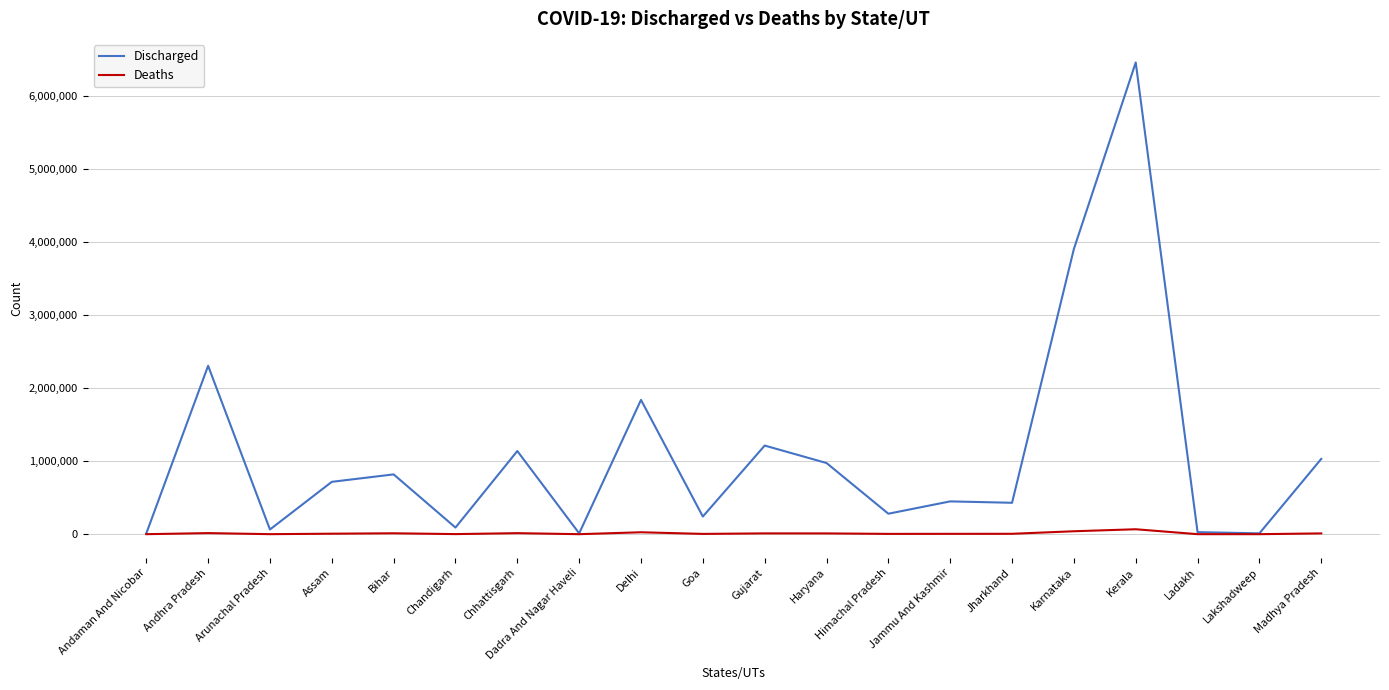

In Discharged, how many points are lower than both neighbors (excluding endpoints)?

7